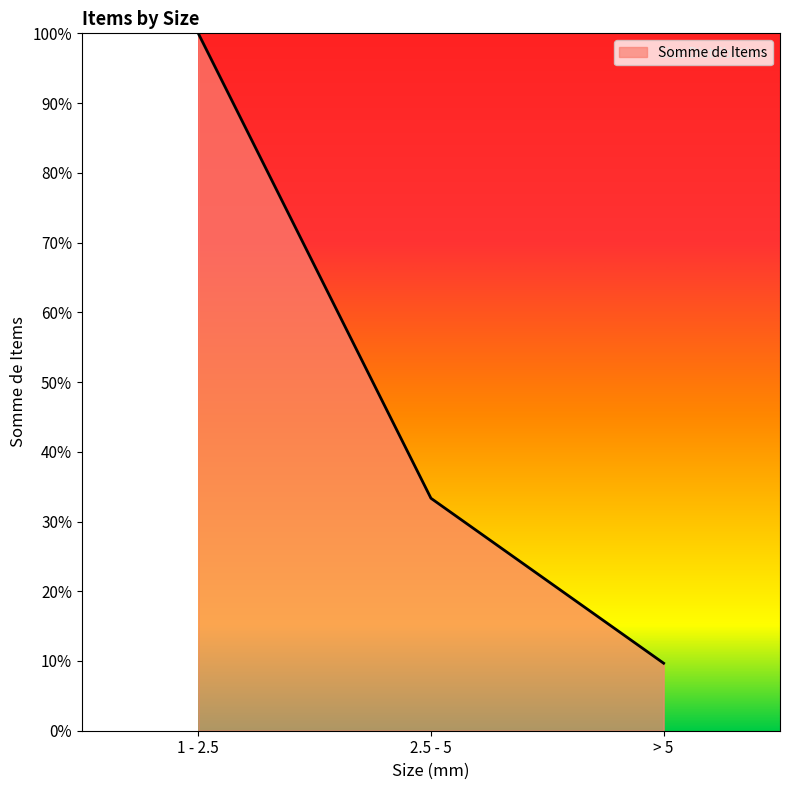

True or false: the data shows 54.2 at 2.5 - 5.

False